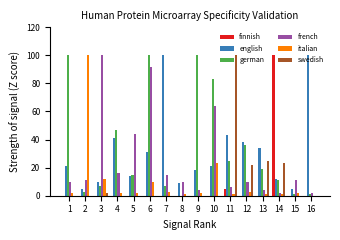

Between 8 and 14, which series saw the biggest shift?

finnish